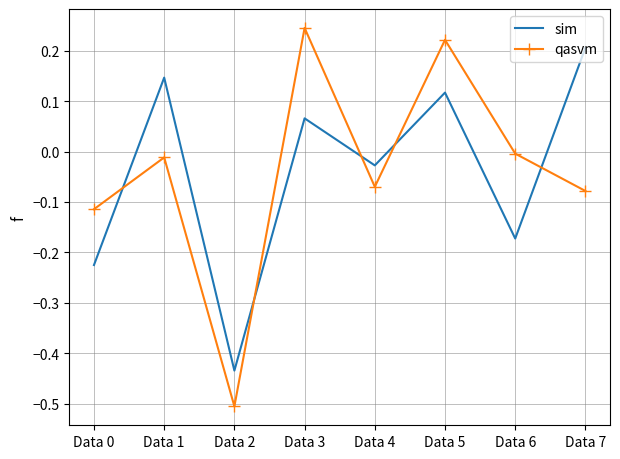

What are all the series names shown in the legend?

sim, qasvm